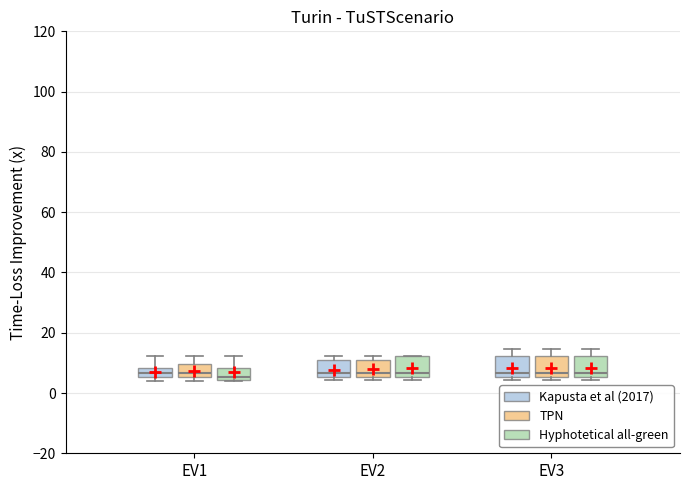

Where is the lower edge of the box for EV3 (Kapusta et al (2017)) on the y-axis? The values are not printed on the chart, so give them approximately, as read against the axis.

6